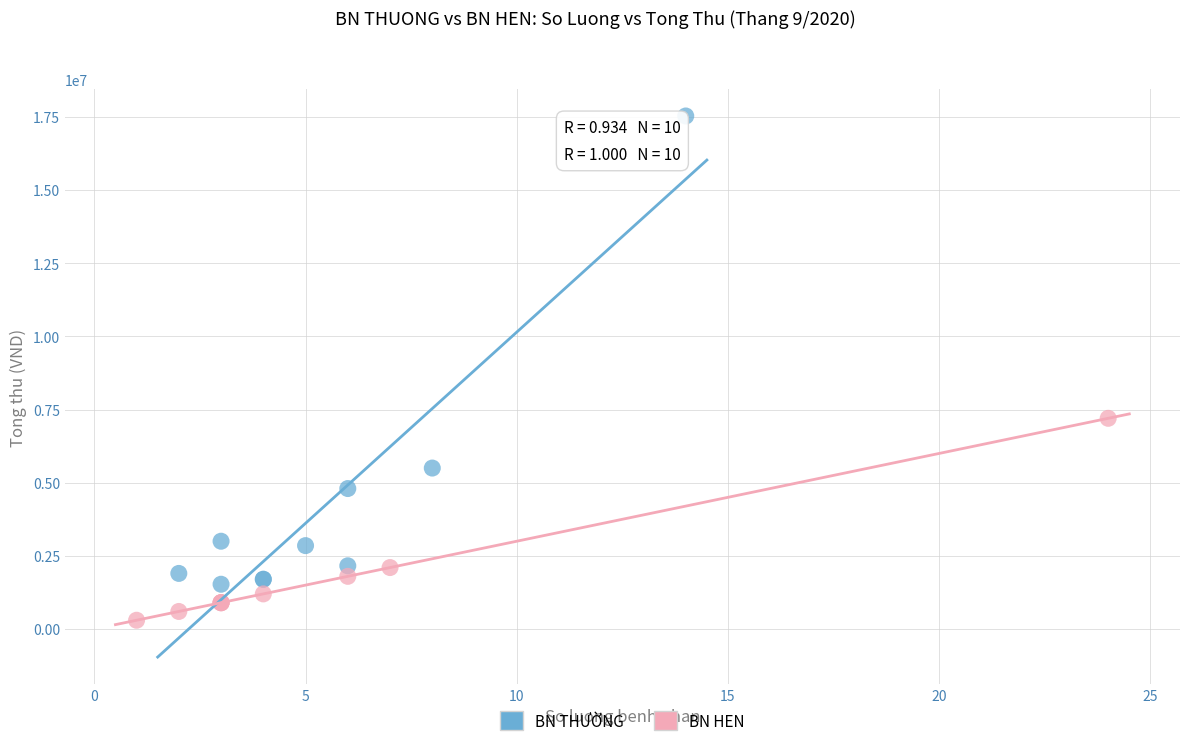

Which series contains the highest Y value?

BN THƯỜNG